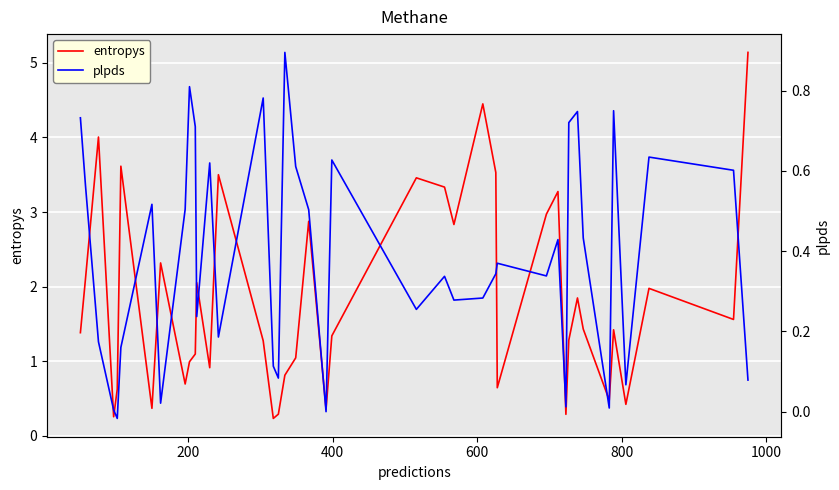

What is the average value of the entropys series?

1.8